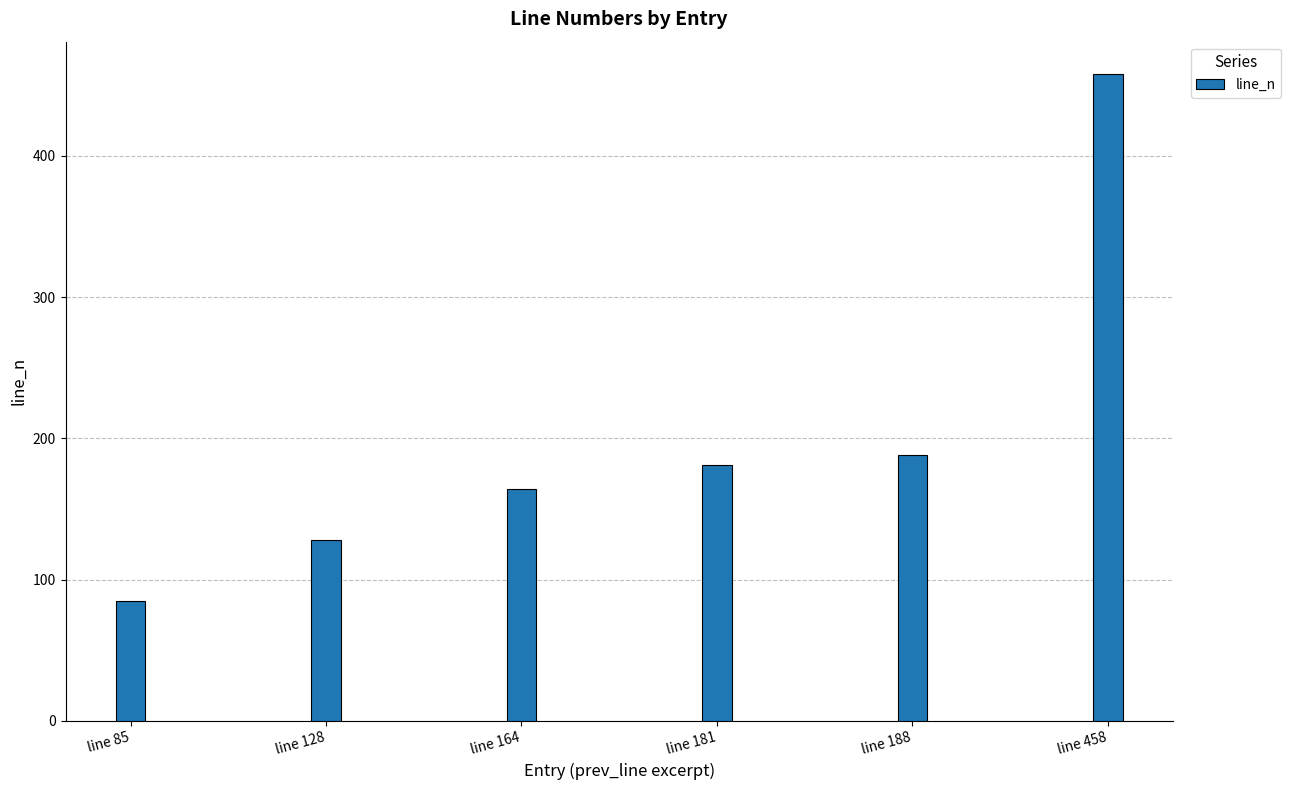

How many bars are there in total?

6